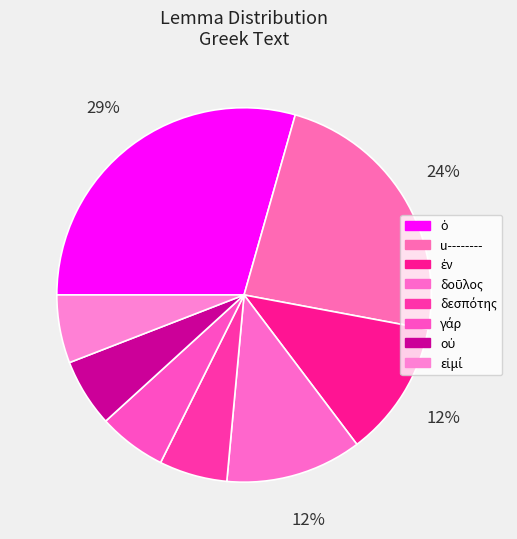

How many slices are in this pie chart?

8